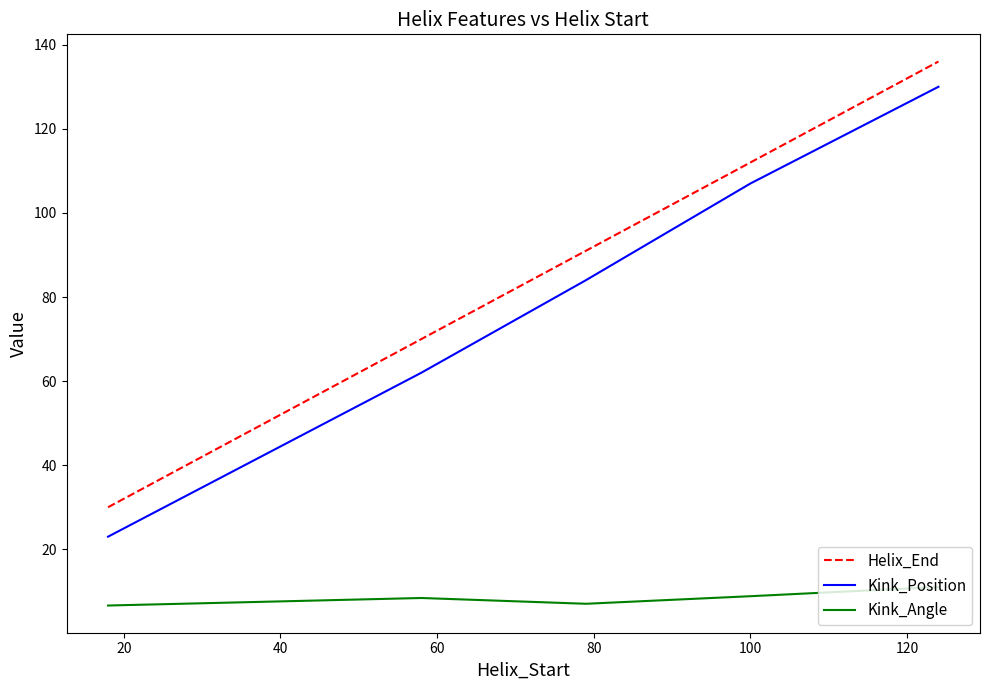

Rank the series by their maximum value, from highest to lowest.

Helix_End, Kink_Position, Kink_Angle